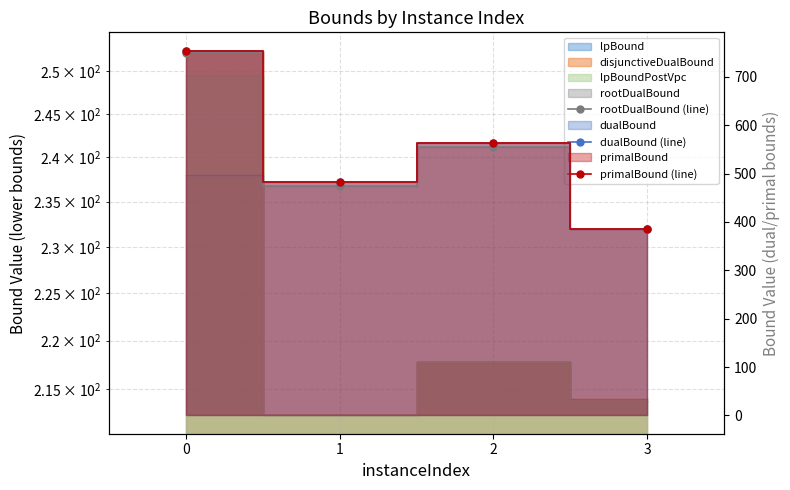

Is the value of primalBound (line) at 2 greater than the value of dualBound (line) at 2?

No